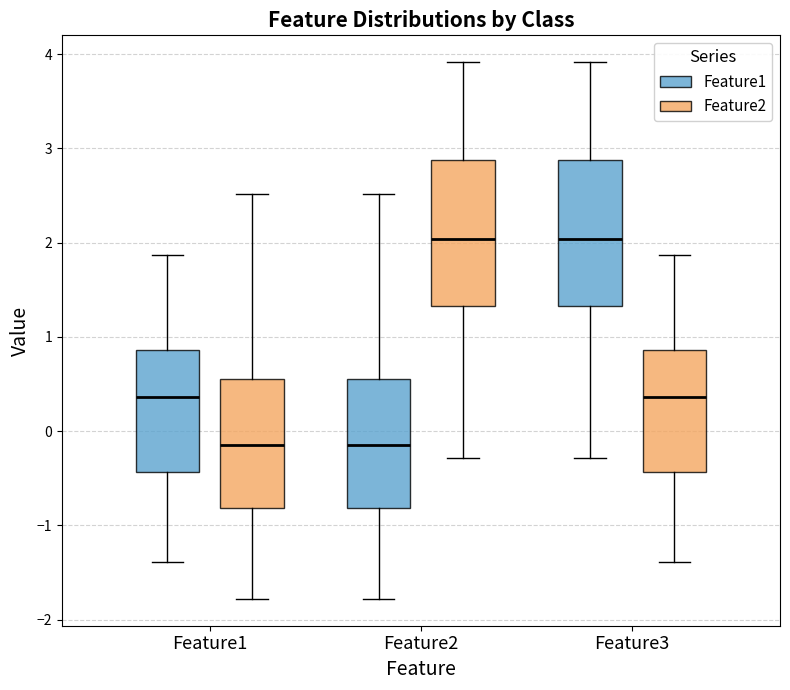

Where does the upper whisker of the box for Feature3 (Feature2) end on the y-axis? The values are not printed on the chart, so give them approximately, as read against the axis.

1.9